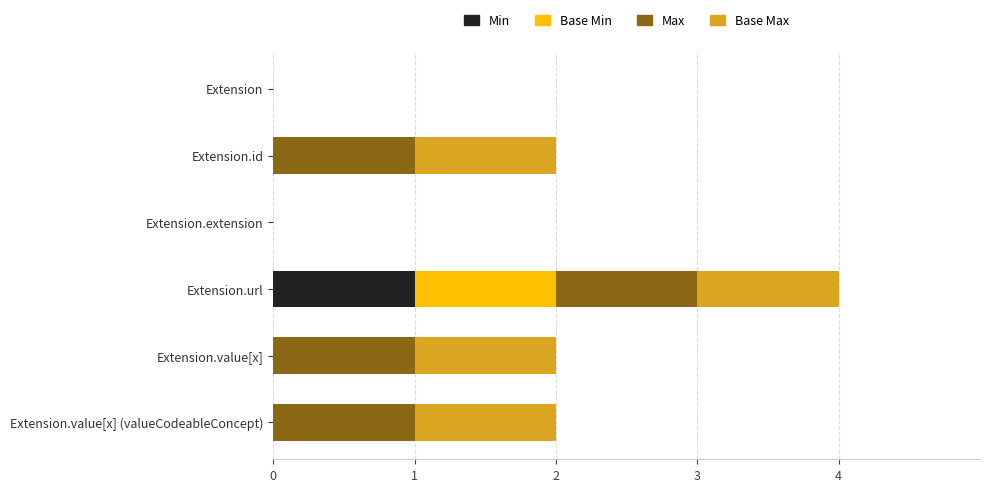

The value of Min at Extension.url is 2. True or false?

False